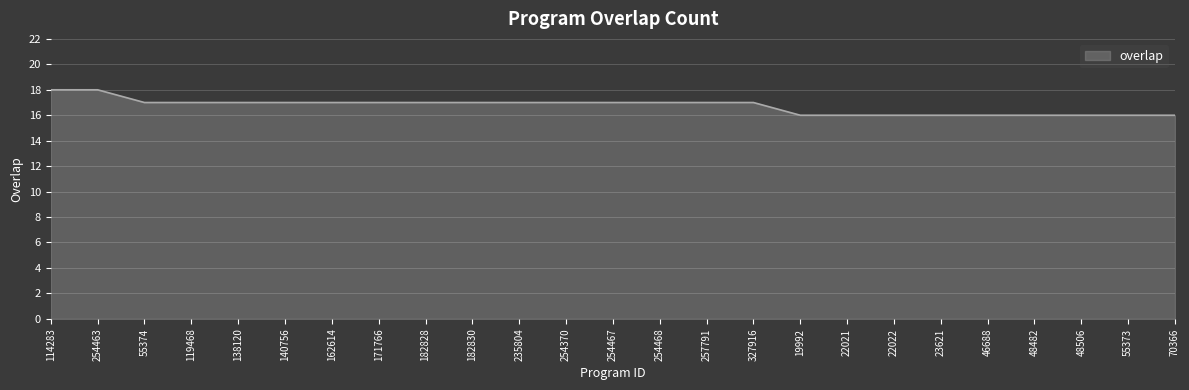

What is the difference between the maximum and minimum values?

2